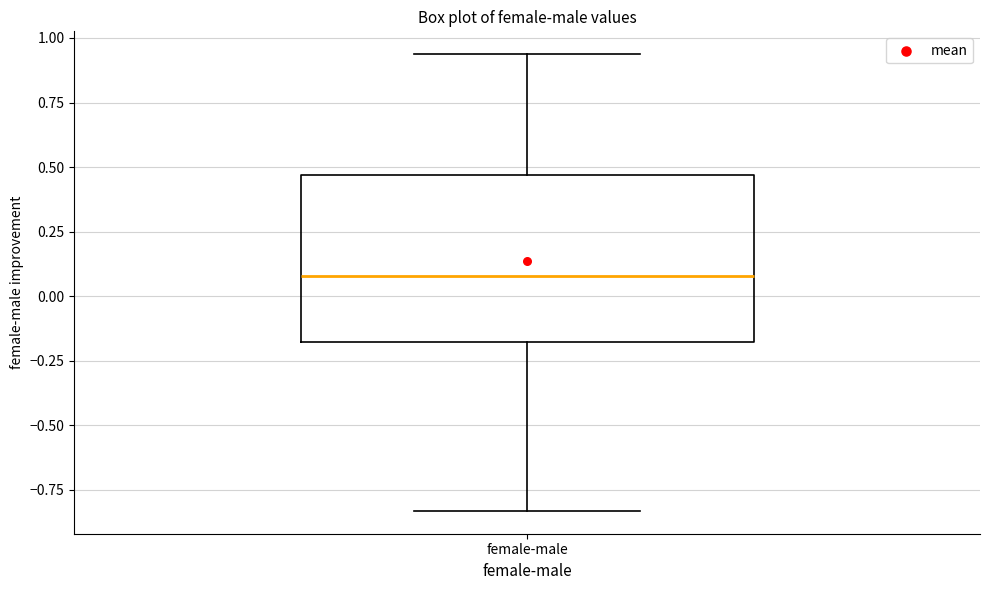

Transcribe this box plot: give where the median line is, the range the box spans, and where the two whiskers end, as read against the y-axis. The values are not printed on the chart, so give them approximately, as read against the axis.

median 0.10, box -0.20 to 0.45, whiskers -0.85 to 0.95